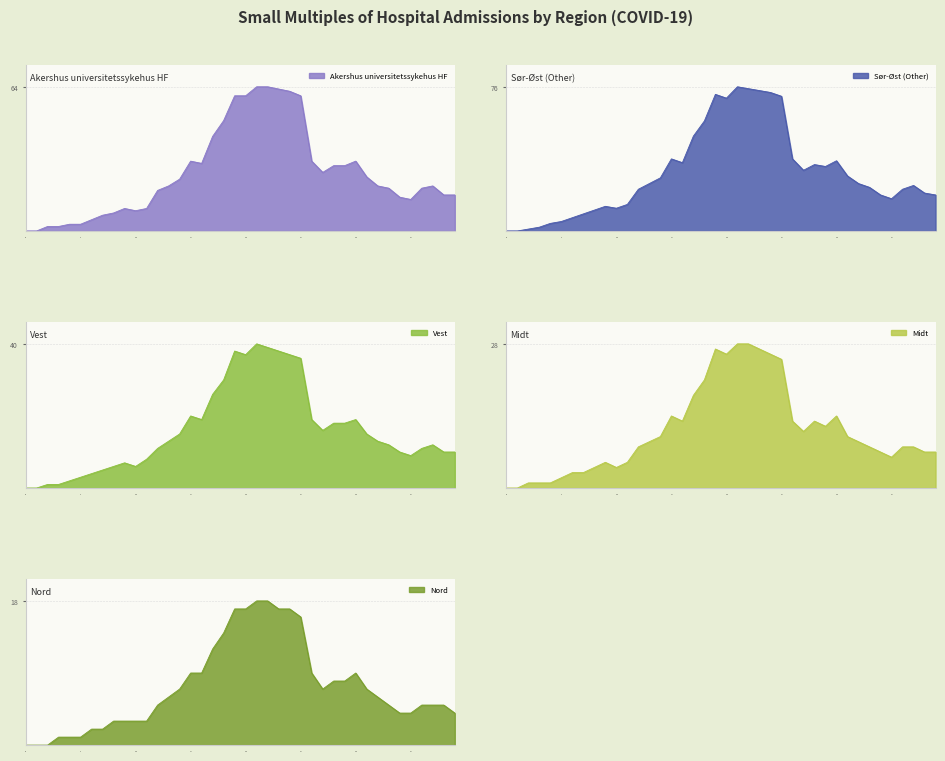

What is the label of the 15th point from the right?

25